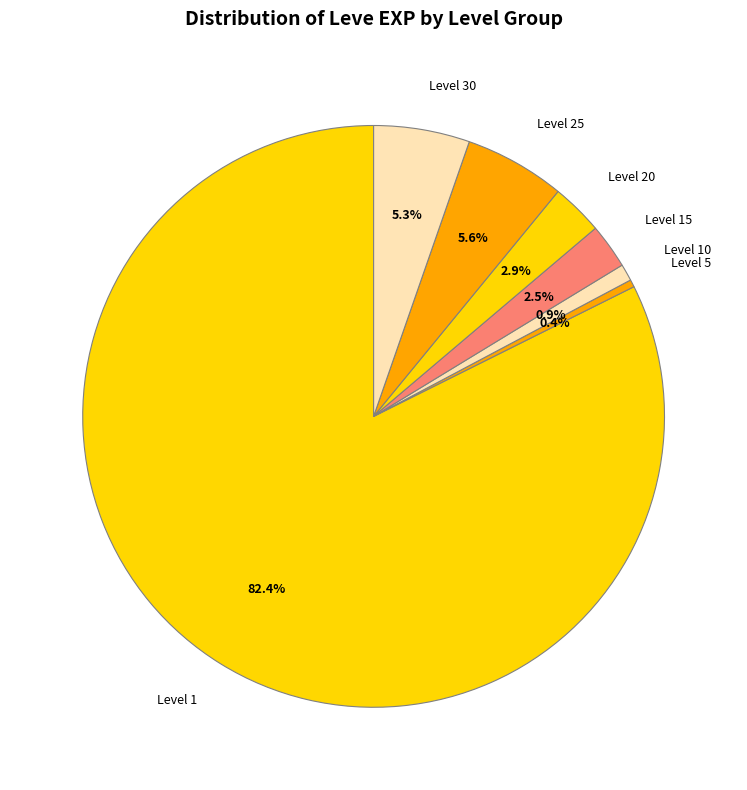

To the nearest percent, what is the average slice percentage?

14%